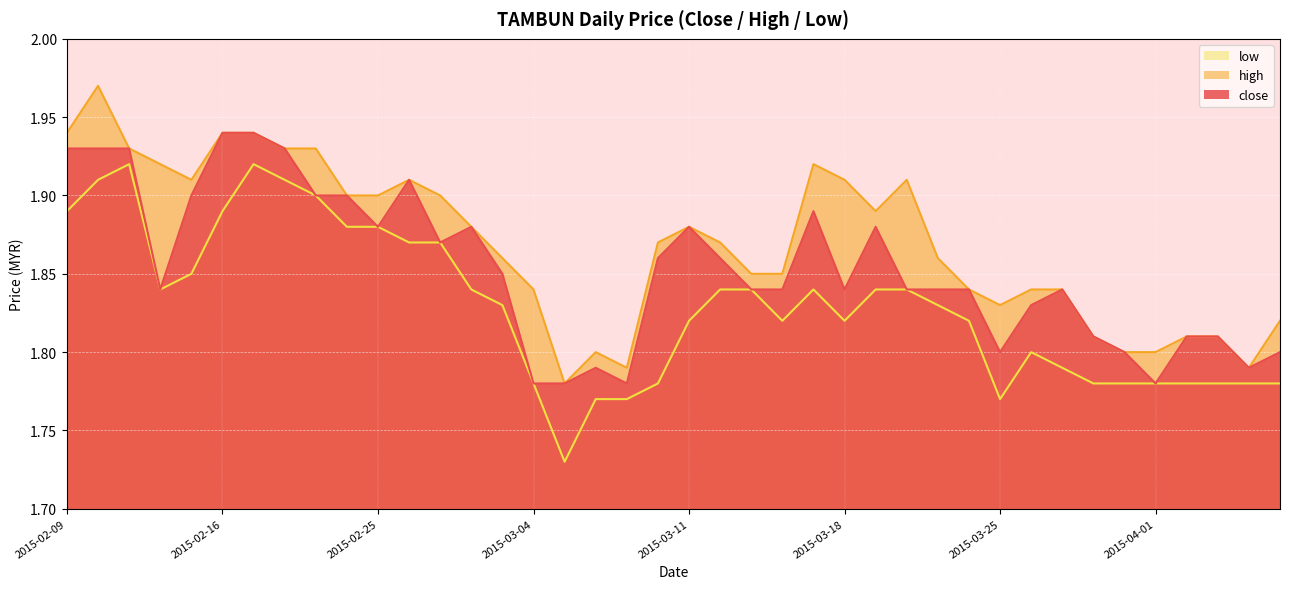

What is the average value of the low series?

1.8